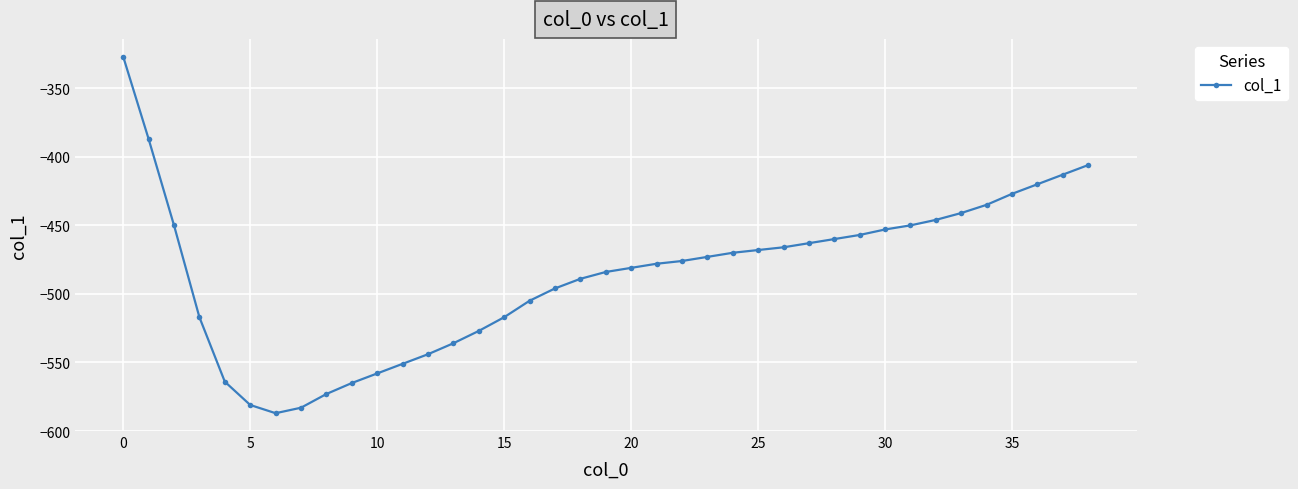

What is the value of the 28th point from the left?

-463